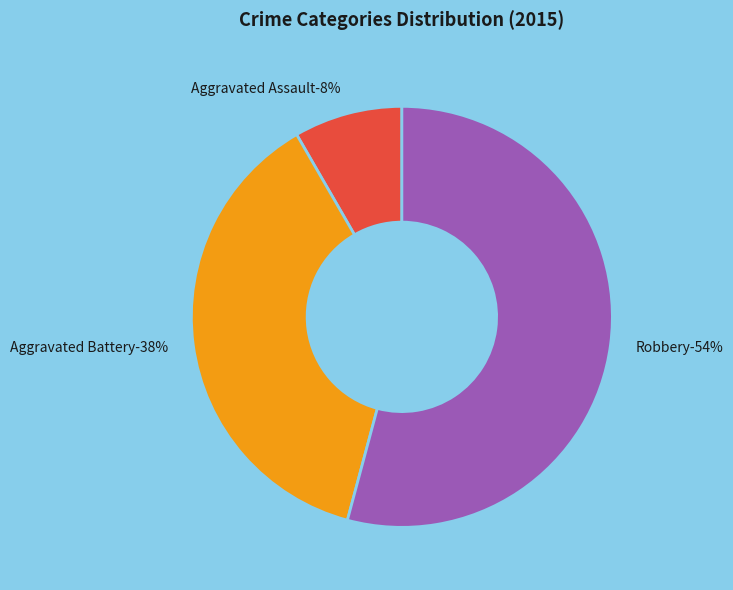

Which has a higher value, Robbery or Aggravated Battery?

Robbery